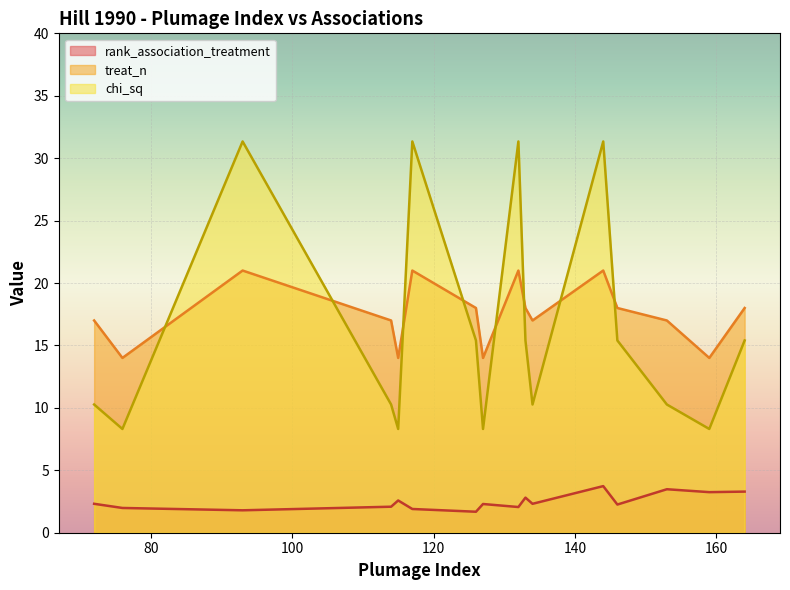

Does the chart display data point markers on the line(s)?

No